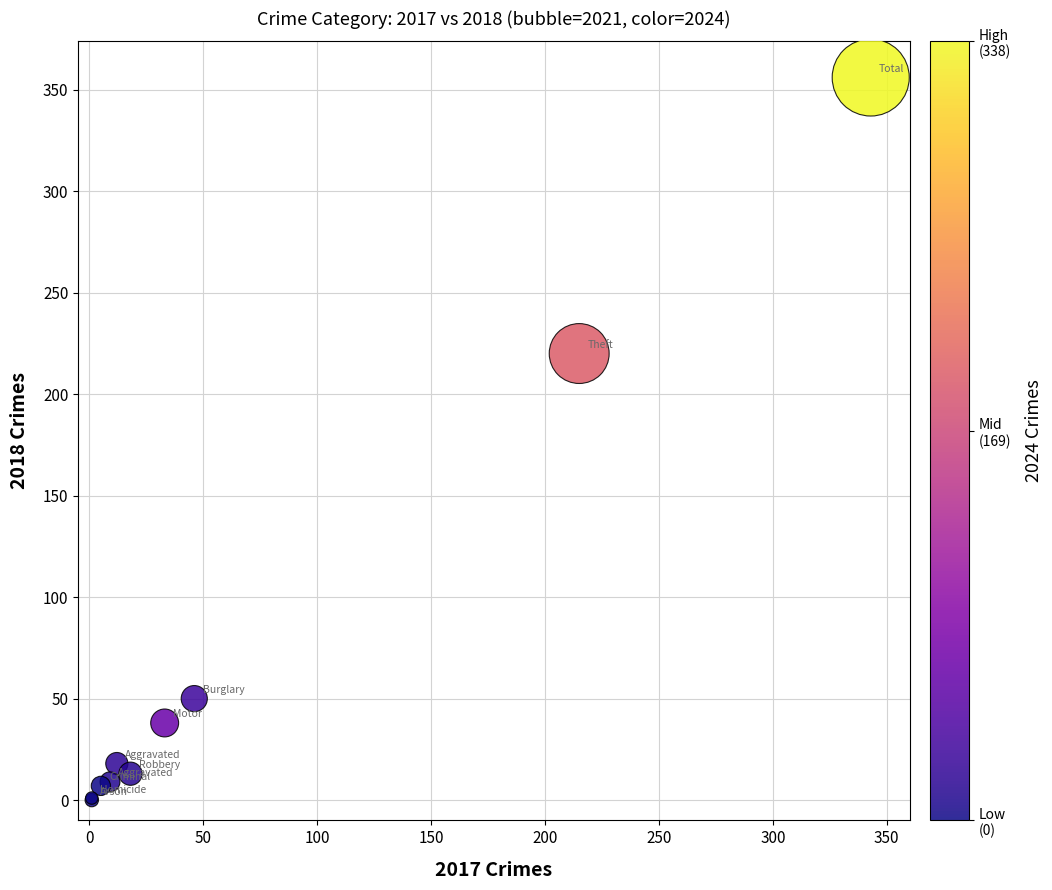

What Y value in the scatter plot is closest to 178?

220